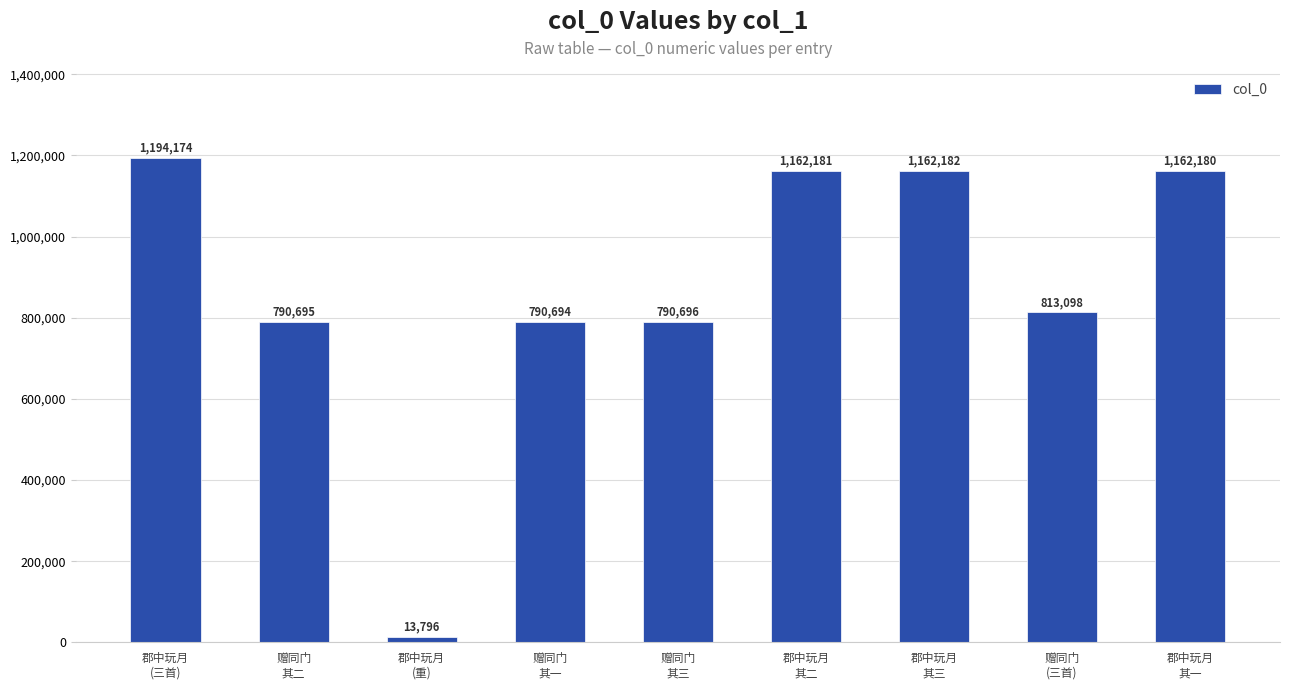

The value at 郡中玩月
其二 is 1162181. True or false?

True